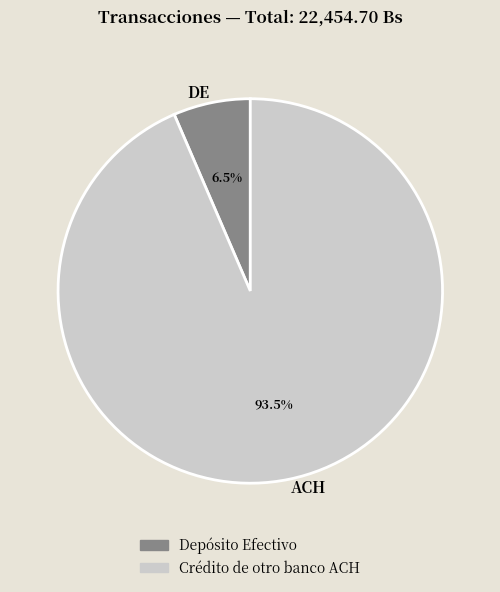

Rank the categories by value from lowest to highest.

Depósito Efectivo, Crédito de otro banco ACH